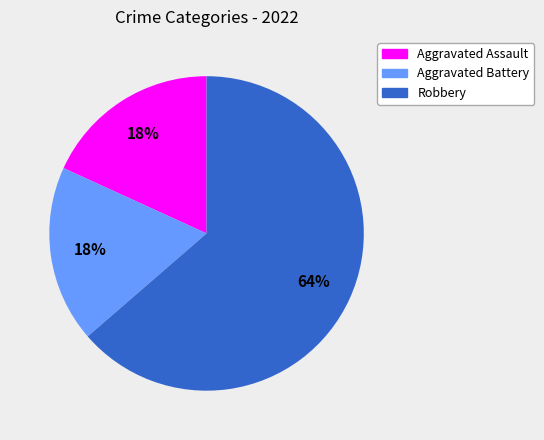

How many segments does this pie chart have?

3